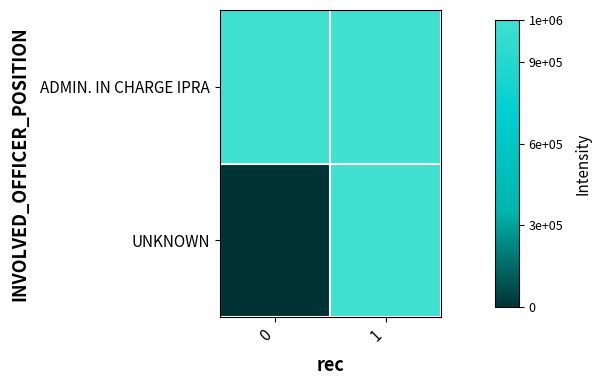

Reading right to left, transcribe all the data shown in this chart.

ADMIN. IN CHARGE IPRA: 1=1054169	0=1054169
UNKNOWN: 1=1054169	0=0